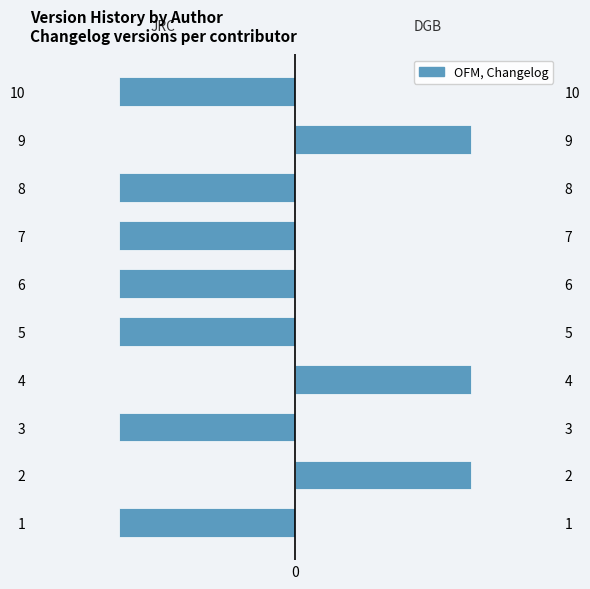

List the series in order of their overall mean, lowest first.

JRC, DGB